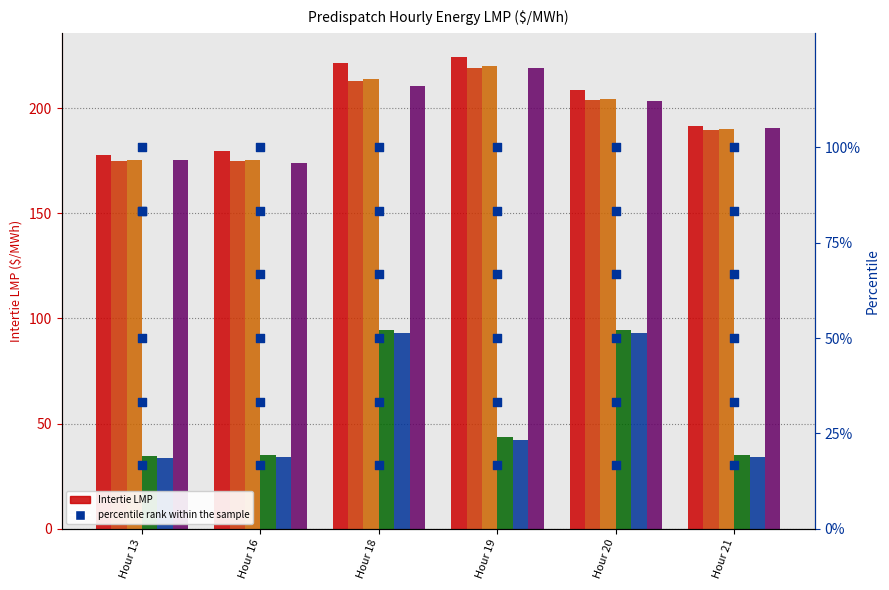

What is the total value across all series at Hour 18?

1045.7